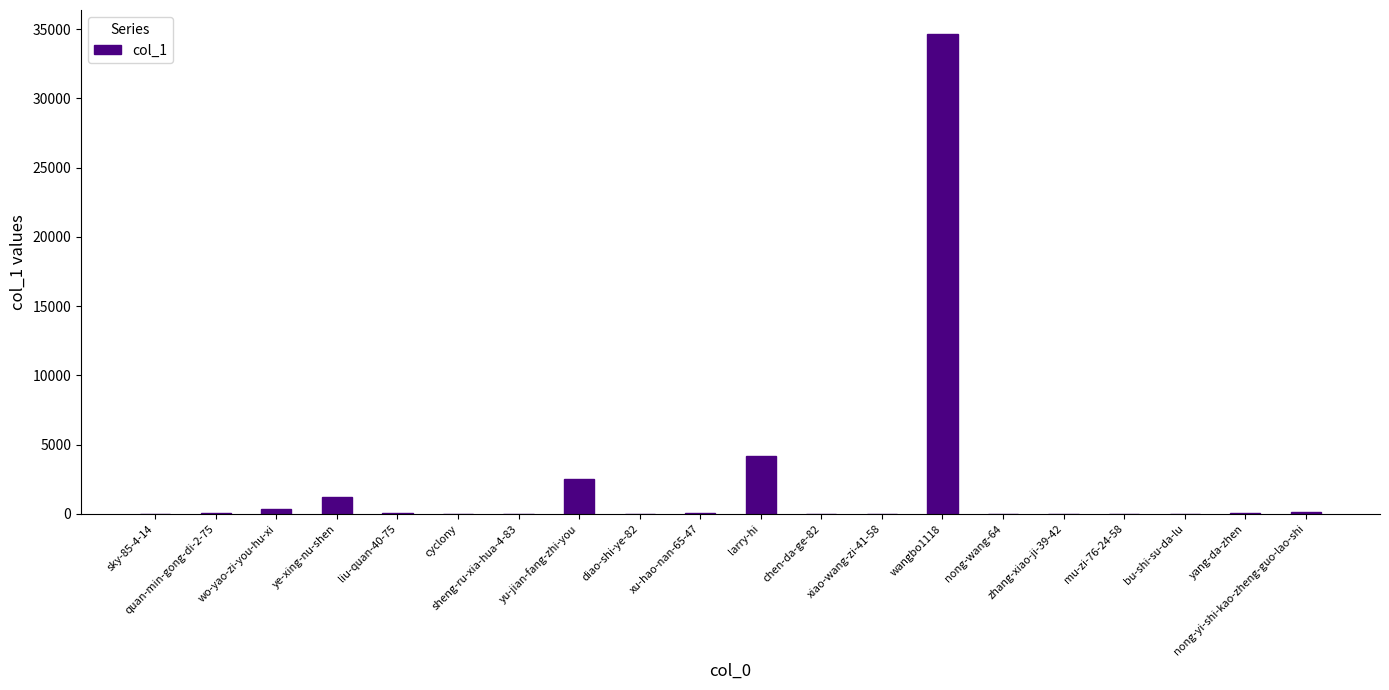

At which label is the value closest to 17321?

larry-hi